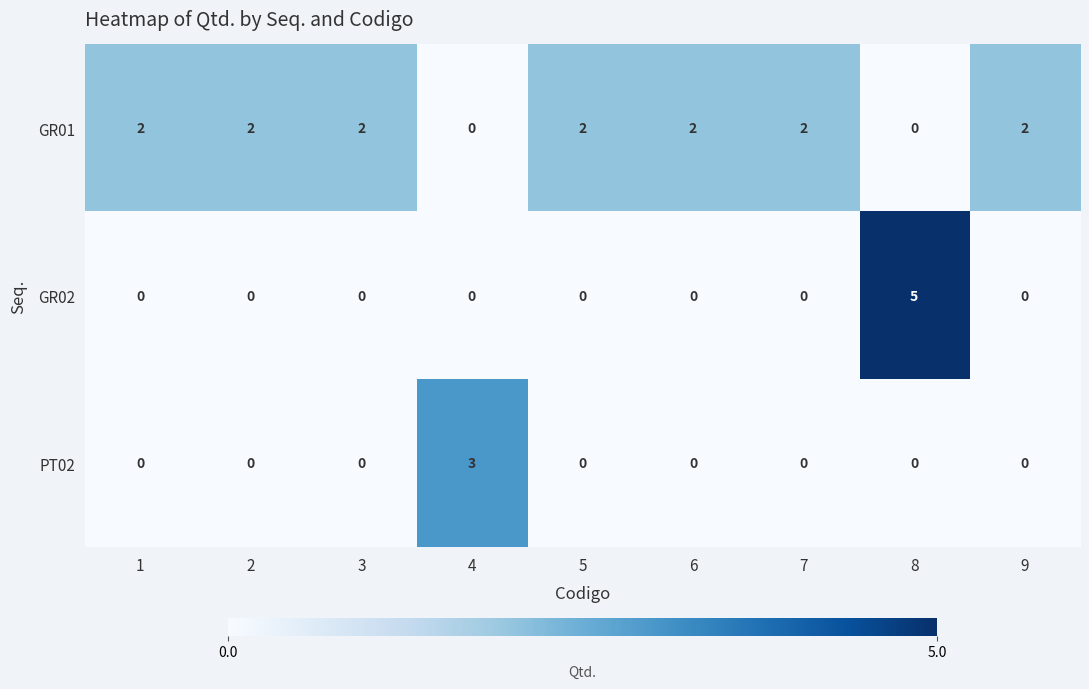

True or false: PT02 has a value of 1 at 5.

False